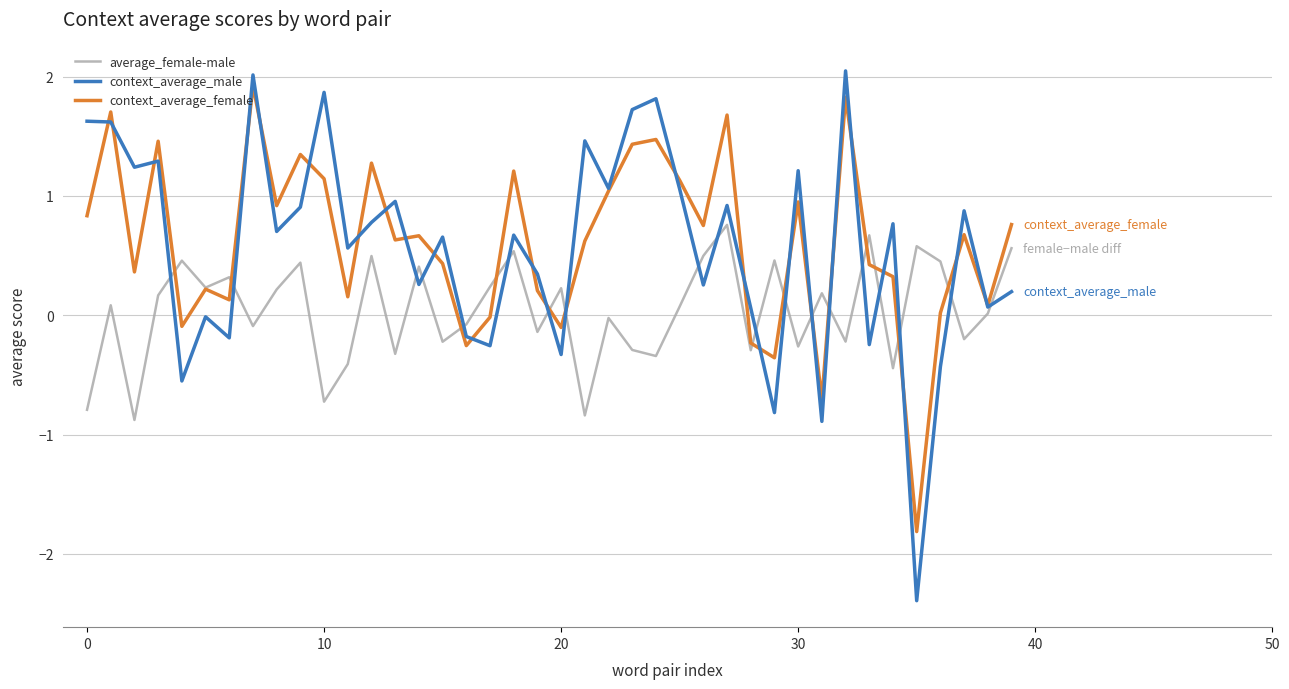

What is the minimum value for context_average_male?

-2.4